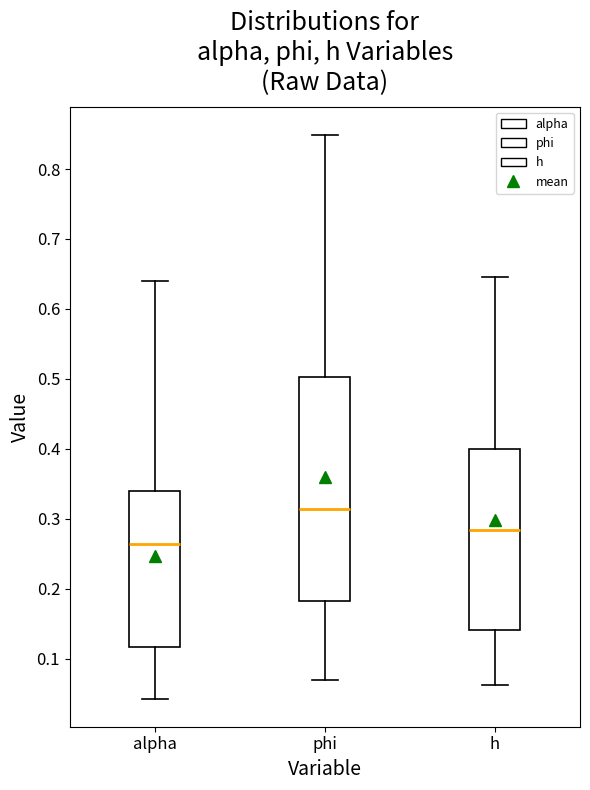

Comparing the boxes themselves (not the whiskers), which one is the tallest?

phi